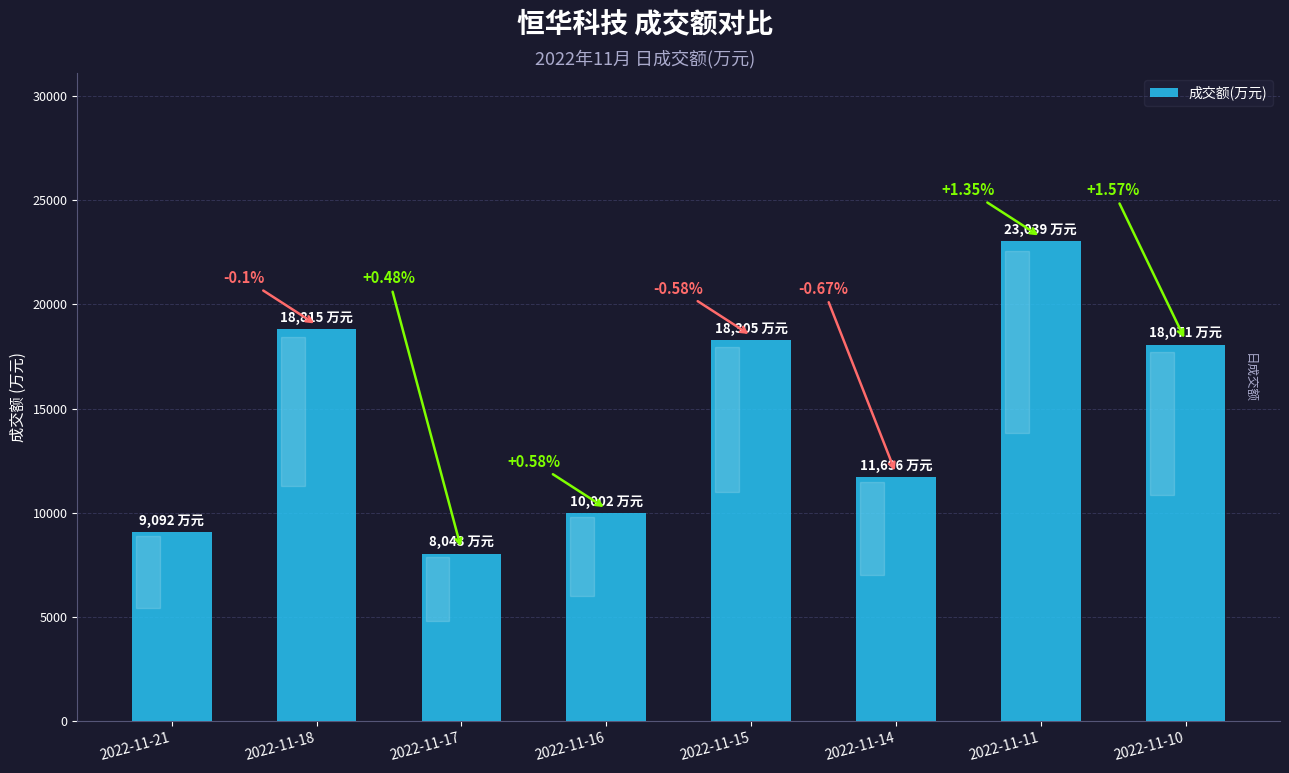

What is the value of the 6th bar from the left?

11696